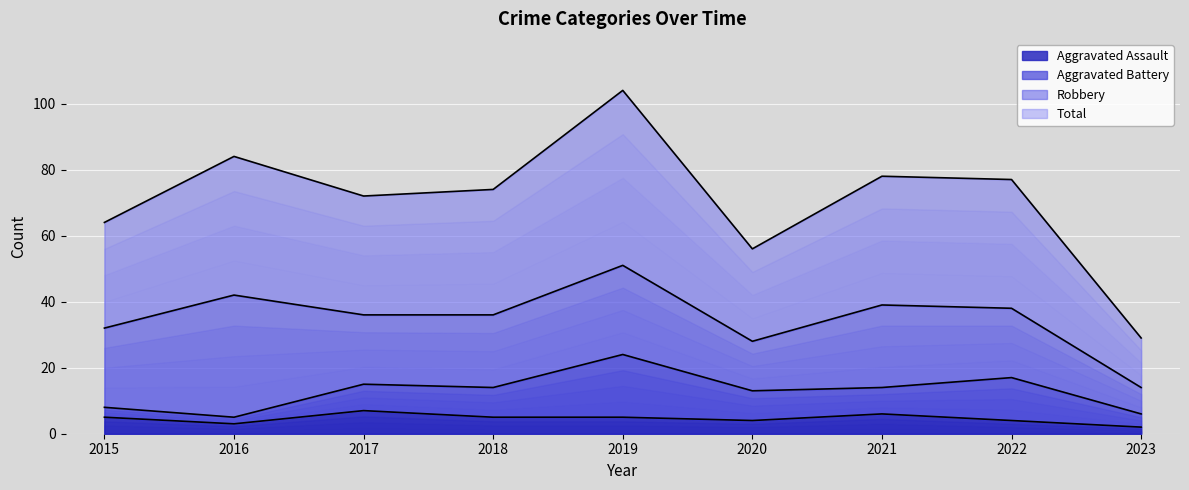

In Total, how many points are higher than both neighbors (excluding endpoints)?

3